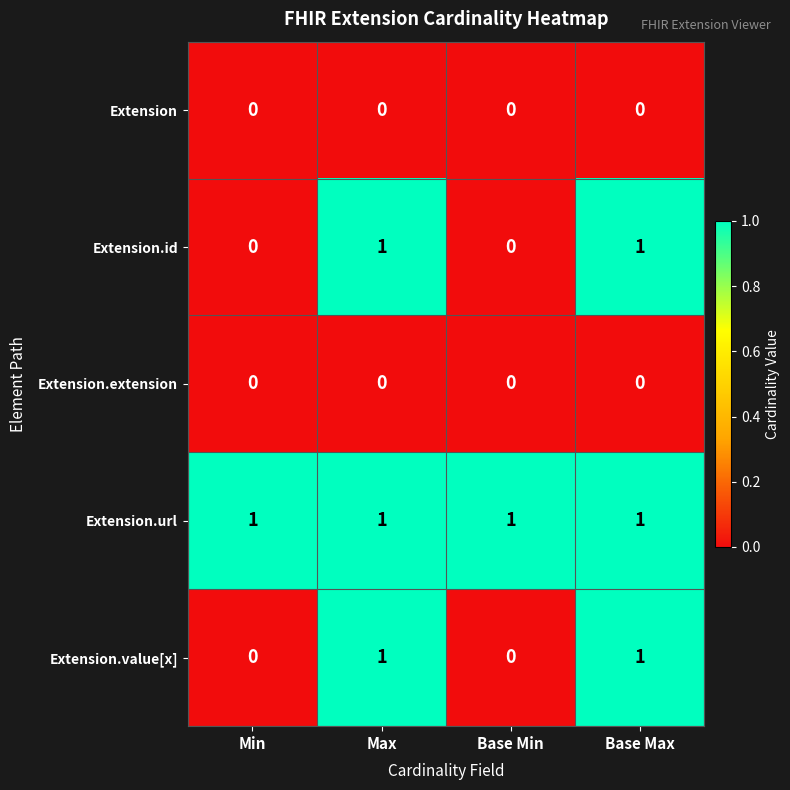

What is the total value across all series at Base Max?

3